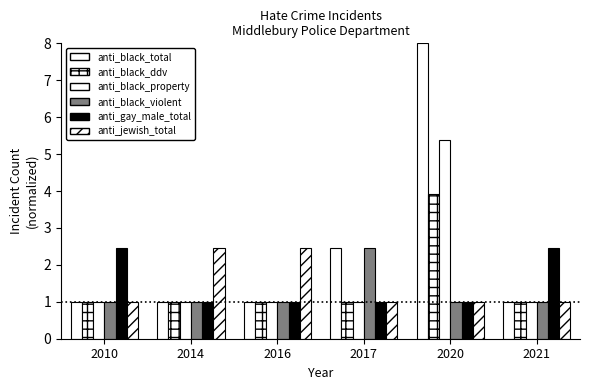

Which series has the largest total across all categories?

anti_black_total